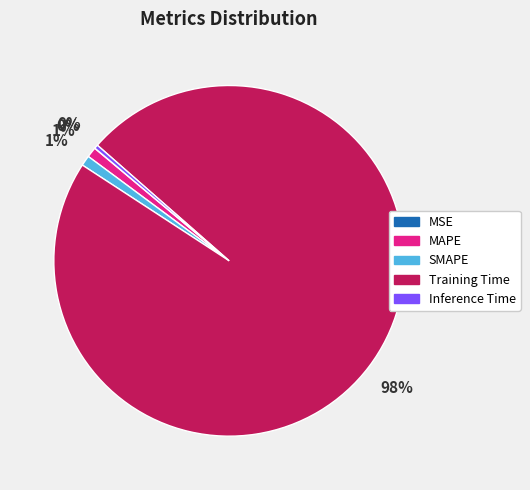

Which slice is the largest?

Training Time